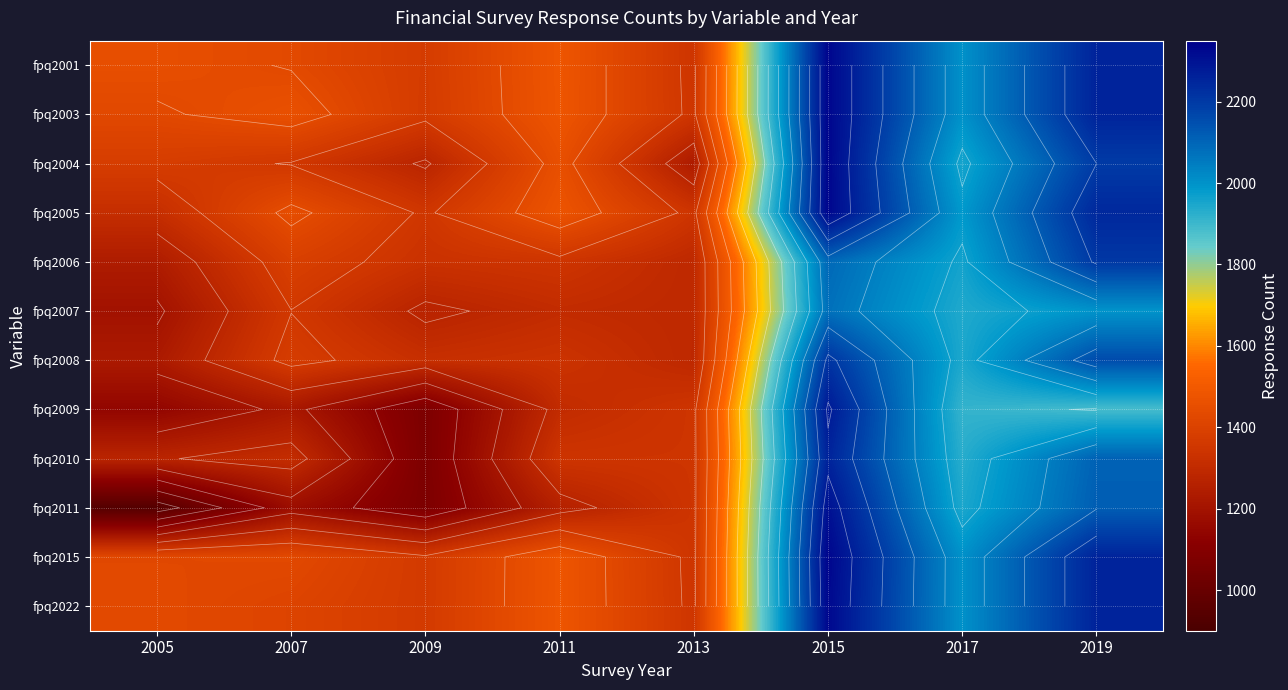

Which series has the widest spread of values?

fpq2011